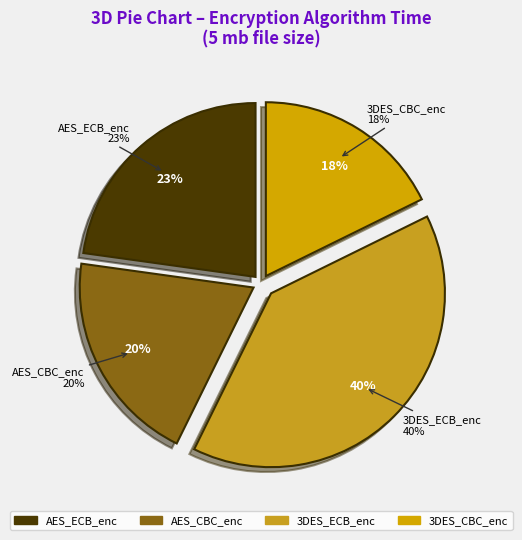

How many slices are in this pie chart?

4